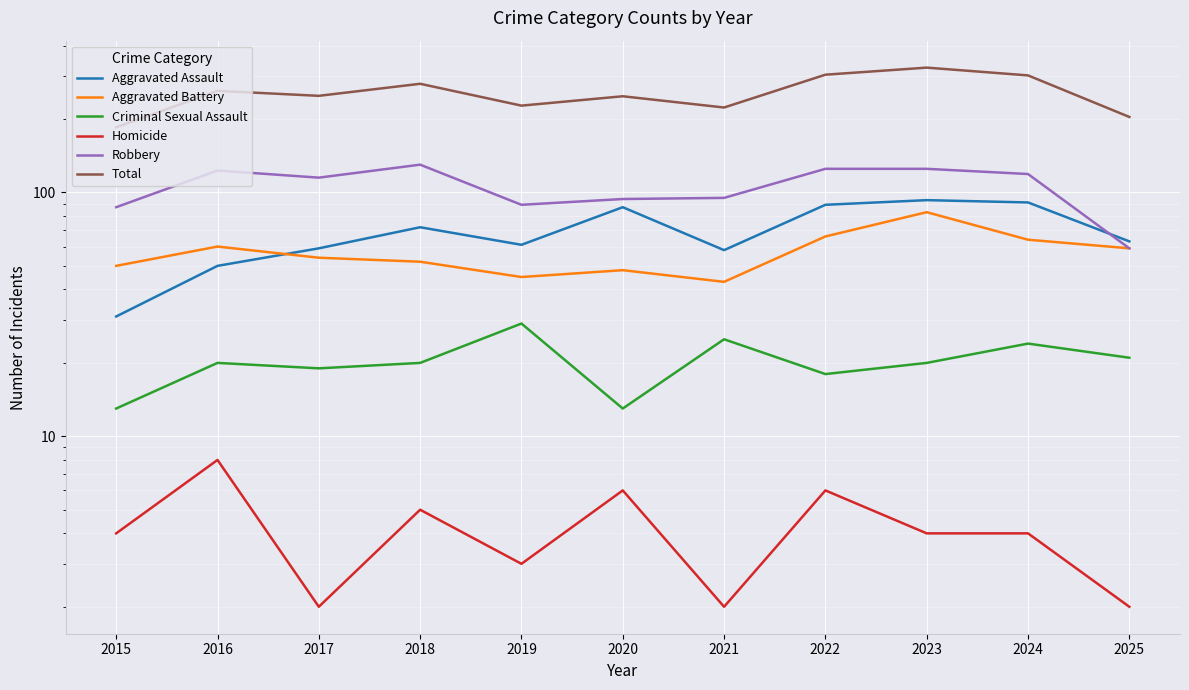

True or false: Aggravated Battery and Criminal Sexual Assault cross at least once.

False